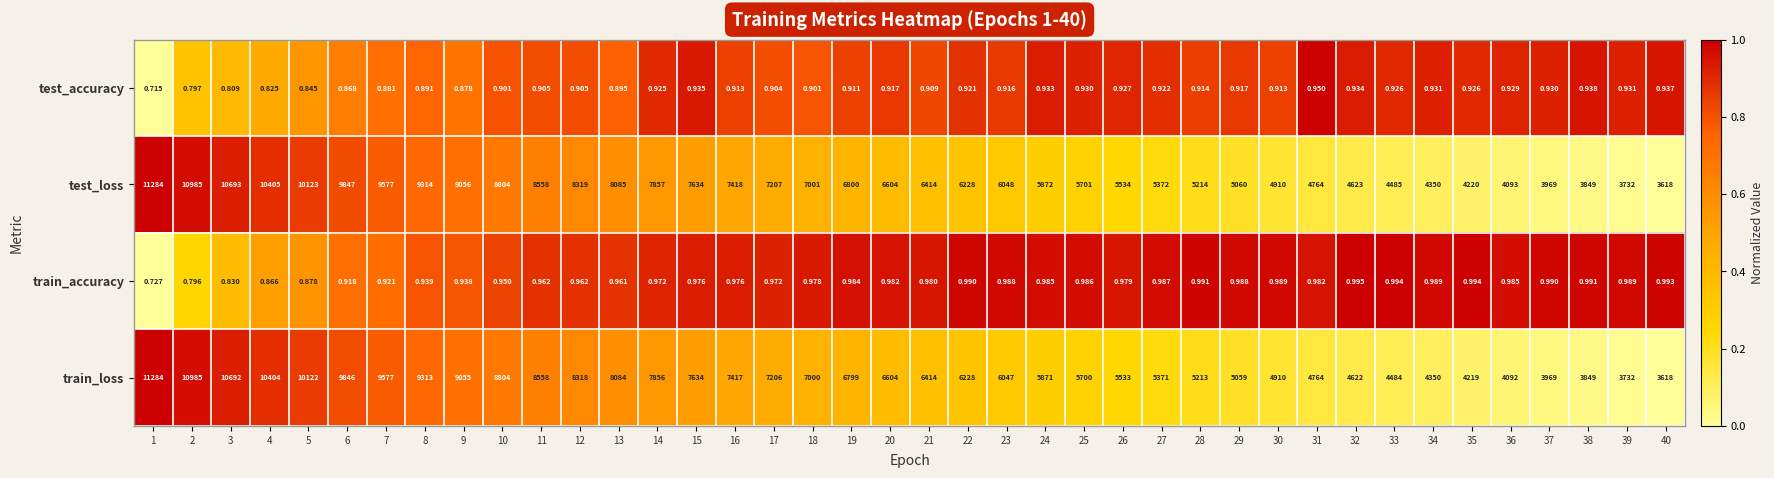

How many series are shown in this chart?

4